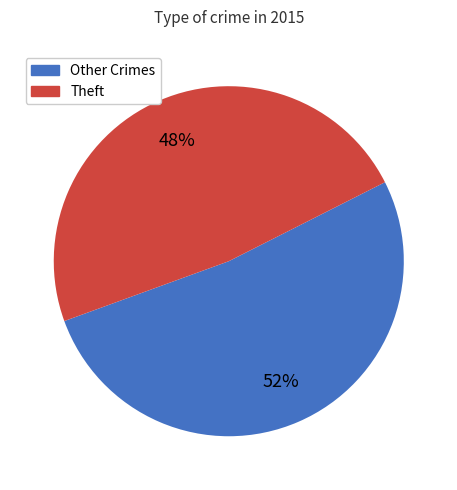

What is the largest slice in the pie chart?

Other Crimes